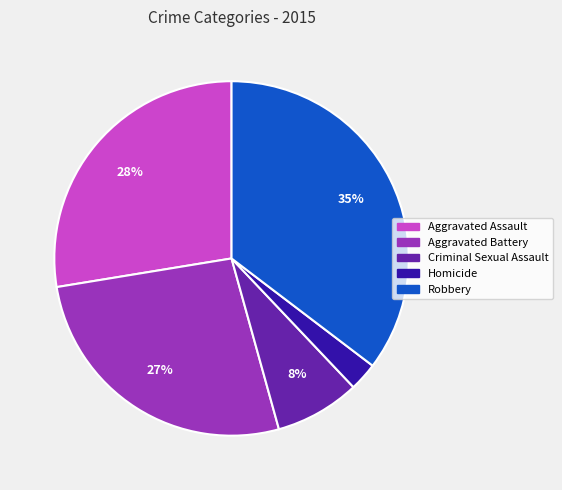

How many slices are in this pie chart?

5